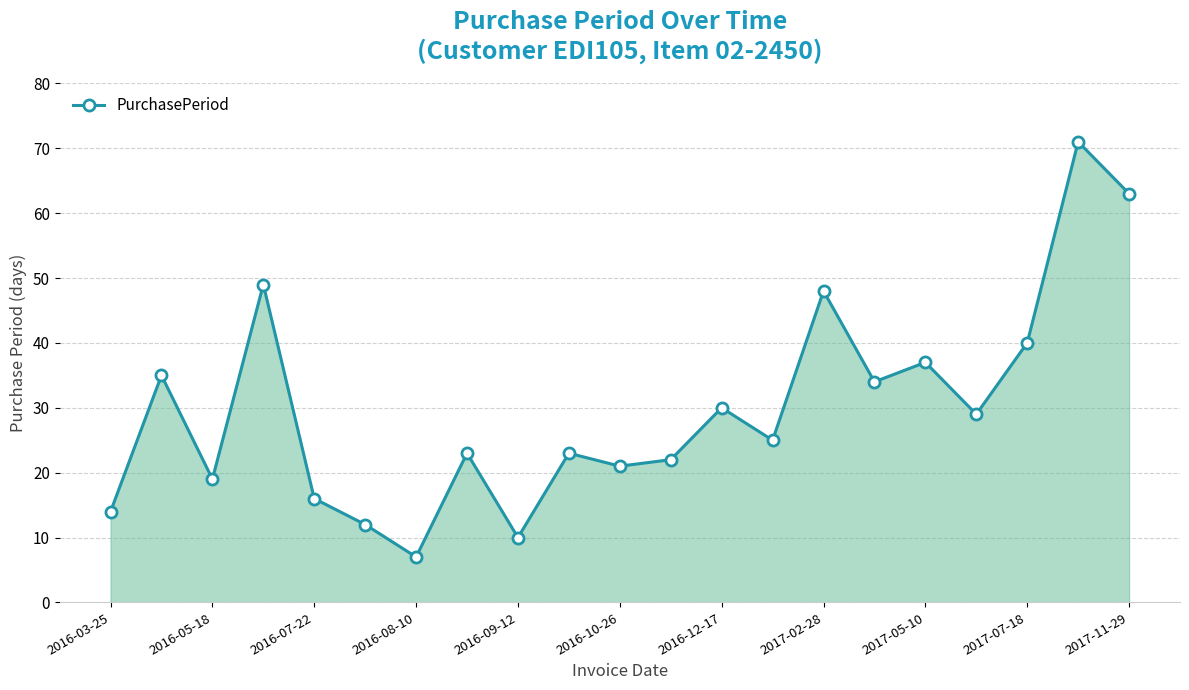

How many points are lower than both their immediate neighbors (excluding endpoints)?

7